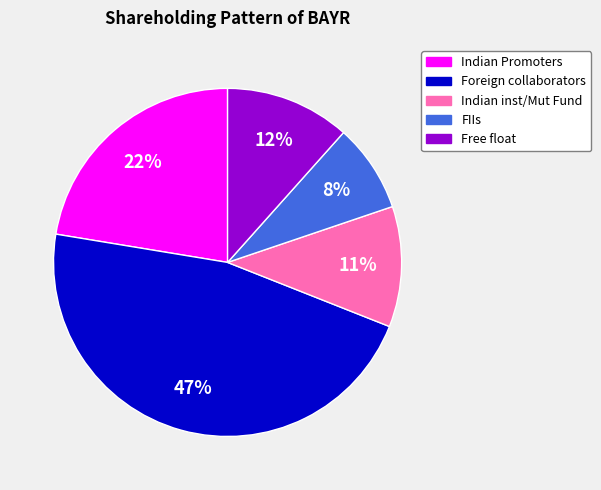

True or false: Foreign collaborators accounts for 47% of the total.

True